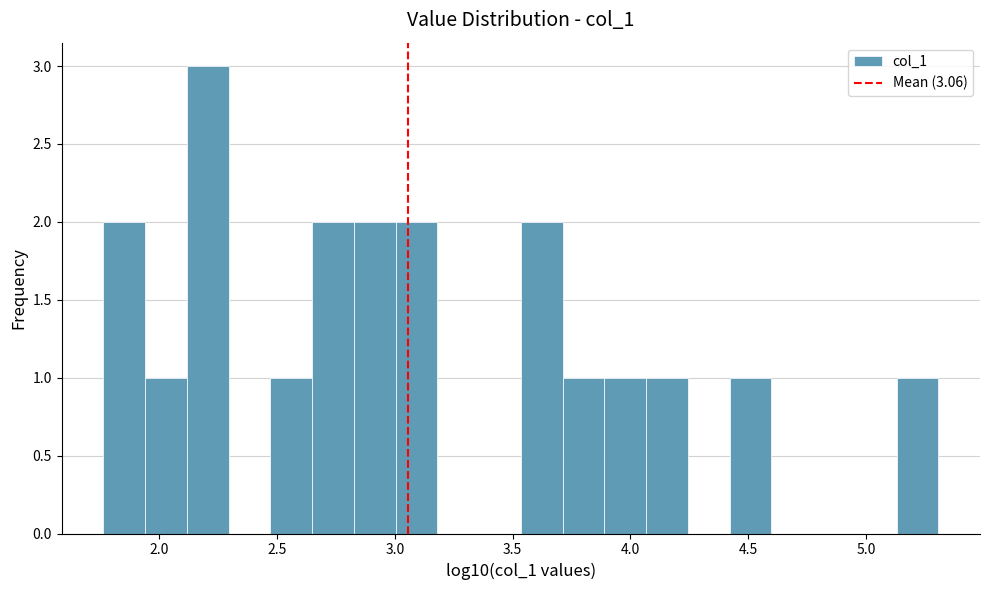

Around what value on the x-axis is the tallest bar? Give the approximate position of its centre, as read against the axis.

2.20